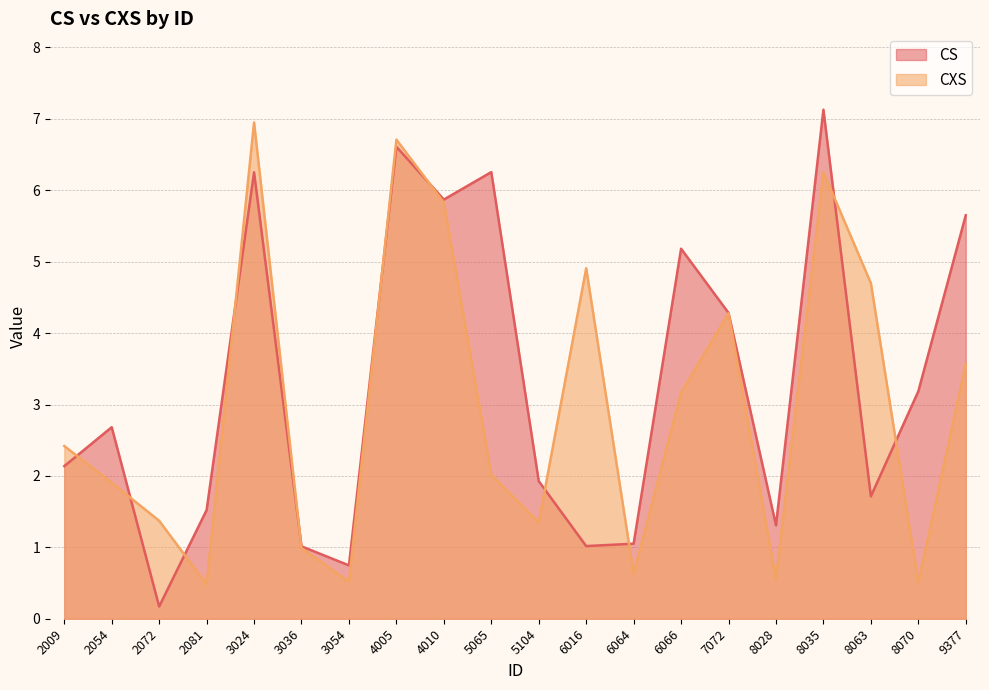

At which category does CS reach its first local valley?

2072